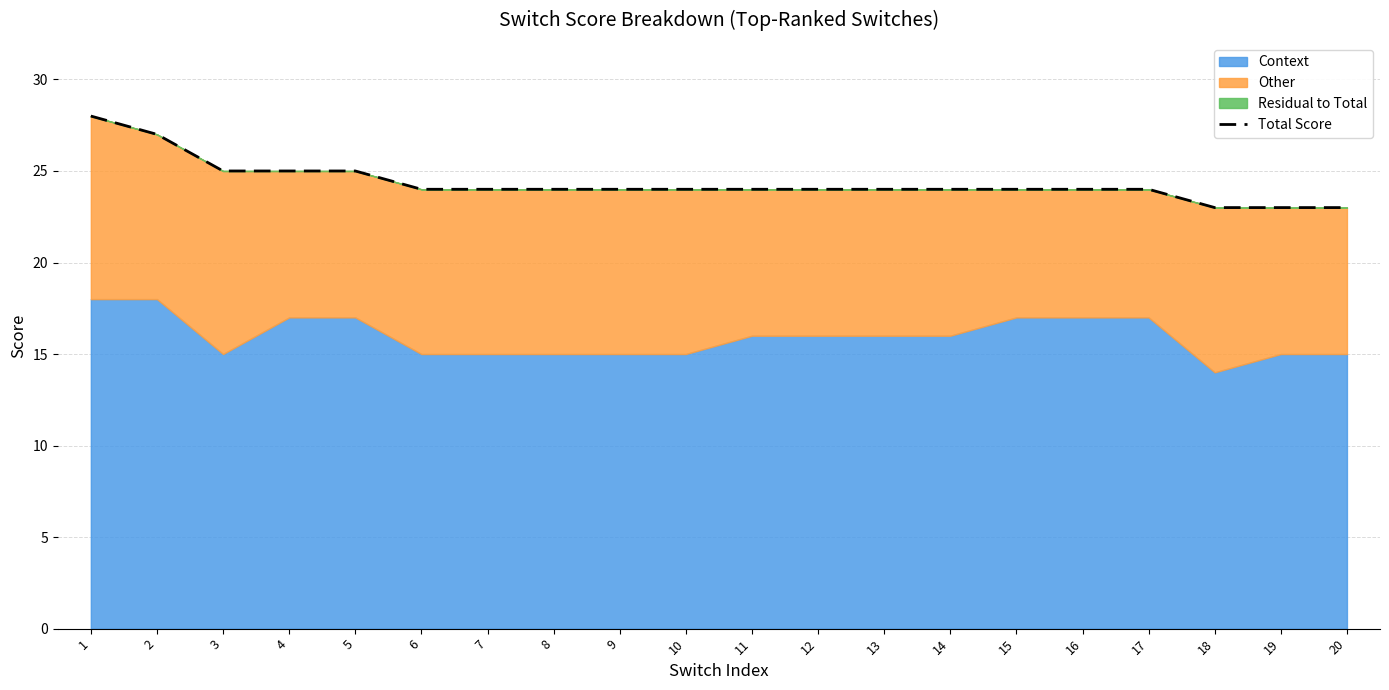

Reading left to right, extract all data points from this chart.

1=28	2=27	3=25	4=25	5=25	6=24	7=24	8=24	9=24	10=24	11=24	12=24	13=24	14=24	15=24	16=24	17=24	18=23	19=23	20=23